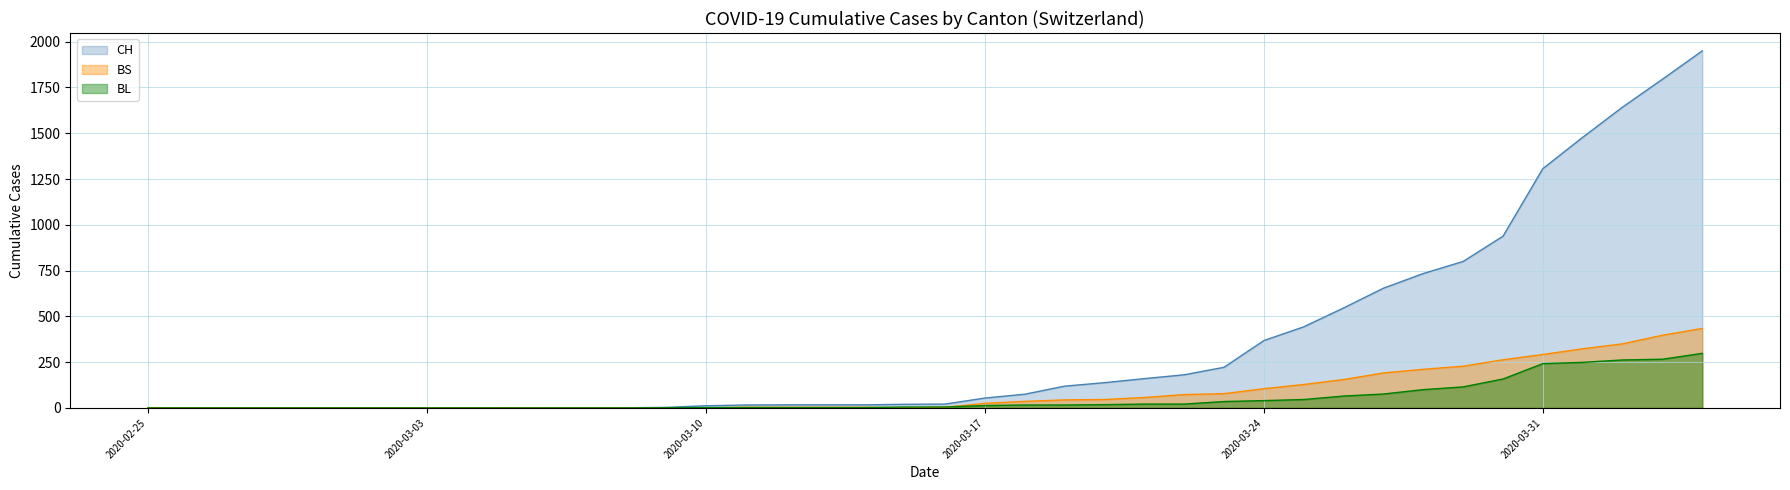

What is the average value of the BS series?

86